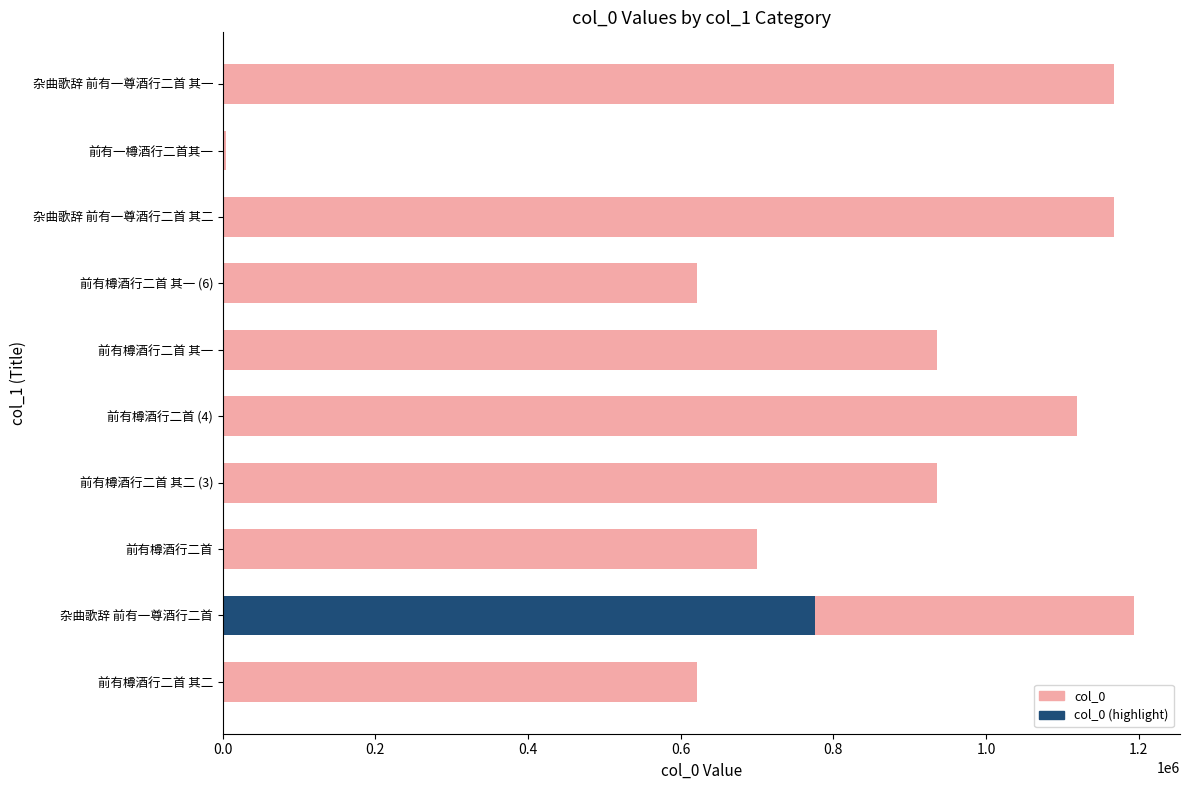

How many values exceed 936196?

4